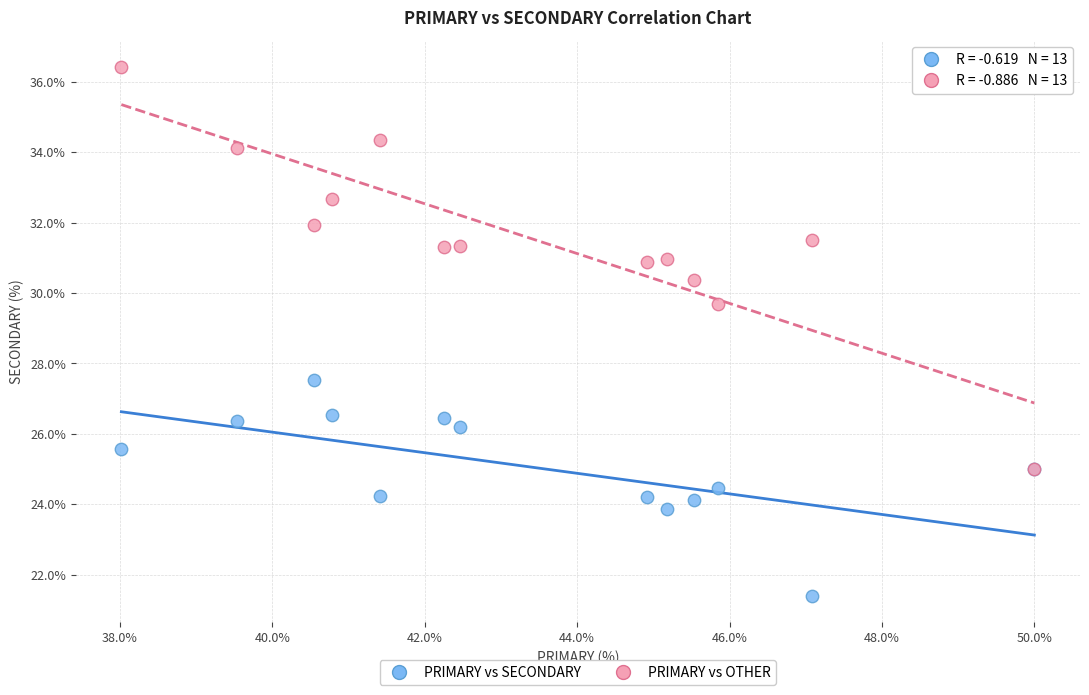

Across all series, what Y value is closest to 28?

27.5